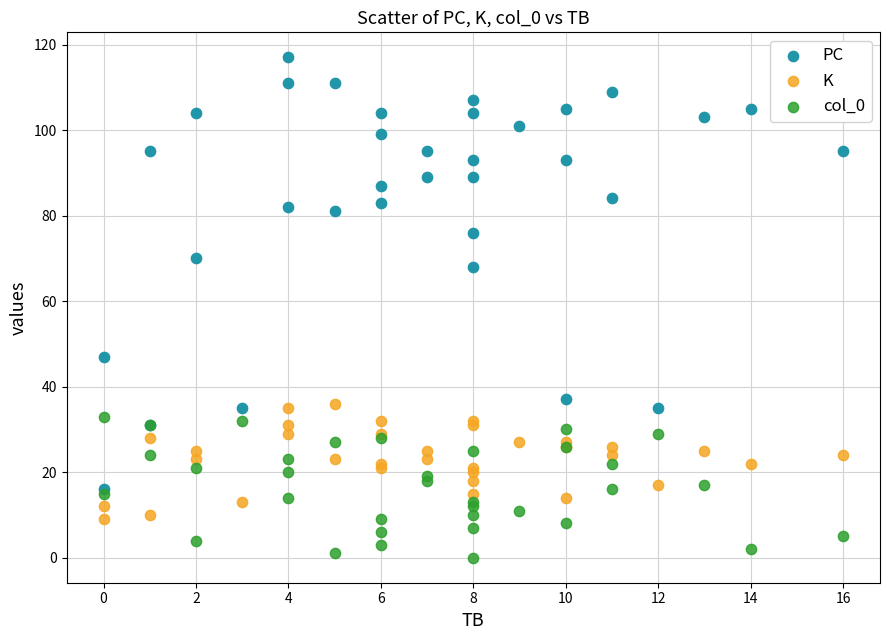

In the PC series, what Y value is closest to 66?

68